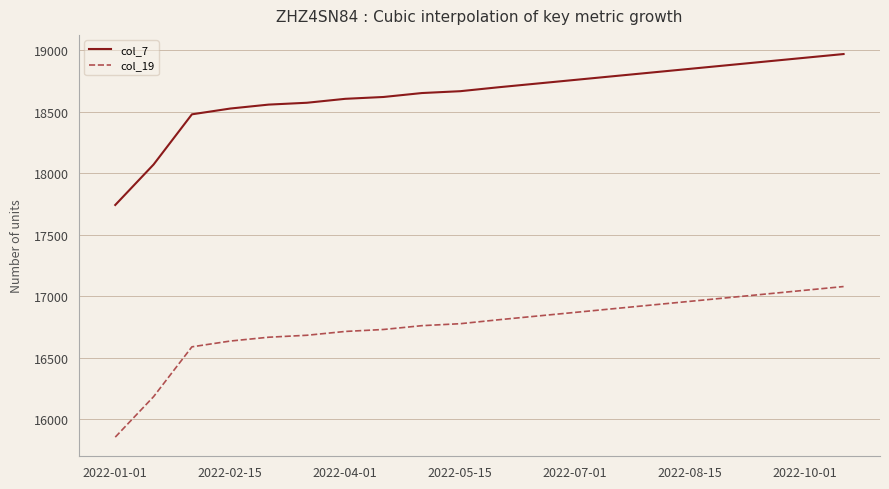

Reading right to left, list all the values displayed in this chart.

col_7: 18970	18940	18910	18880	18850	18820	18790	18760	18730	18700	18668	18653	18621	18606	18574	18559	18527	18480	18072	17743
col_19: 17080	17050	17020	16990	16960	16930	16900	16870	16840	16810	16778	16762	16731	16715	16684	16668	16637	16590	16185	15856